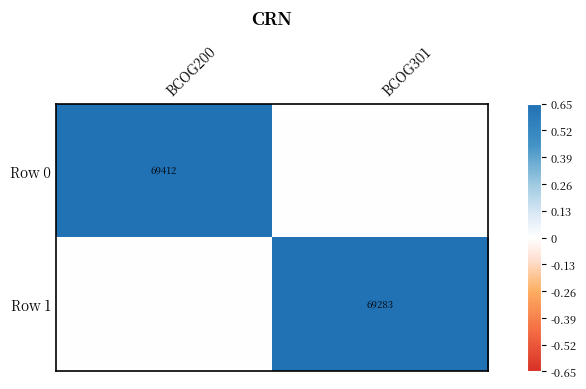

The Row 1 series shows 69283 at BCOG301. True or false?

True